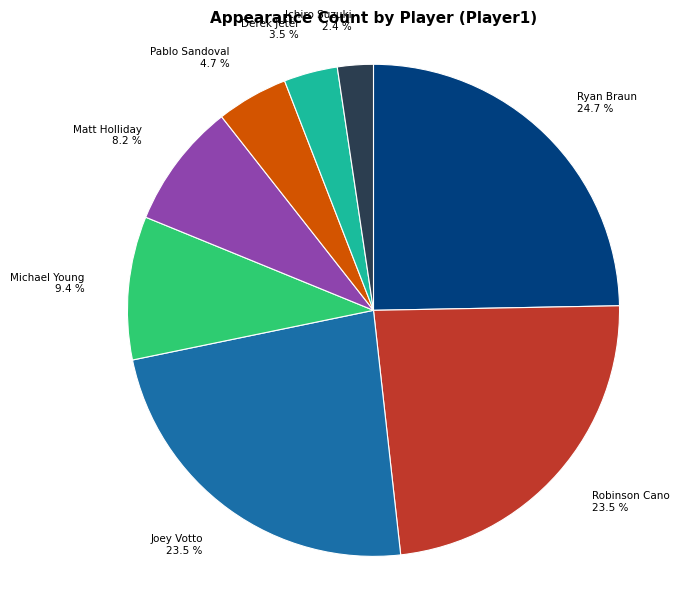

Does any single category account for the majority?

No